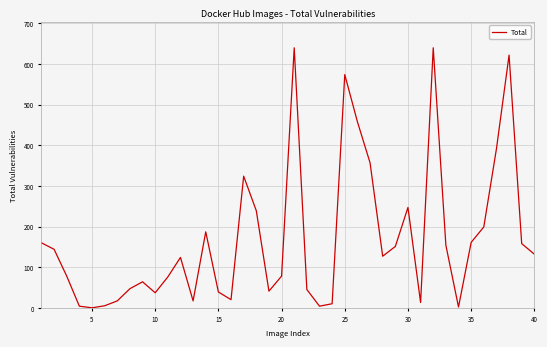

What is the difference between the maximum and minimum values?

640